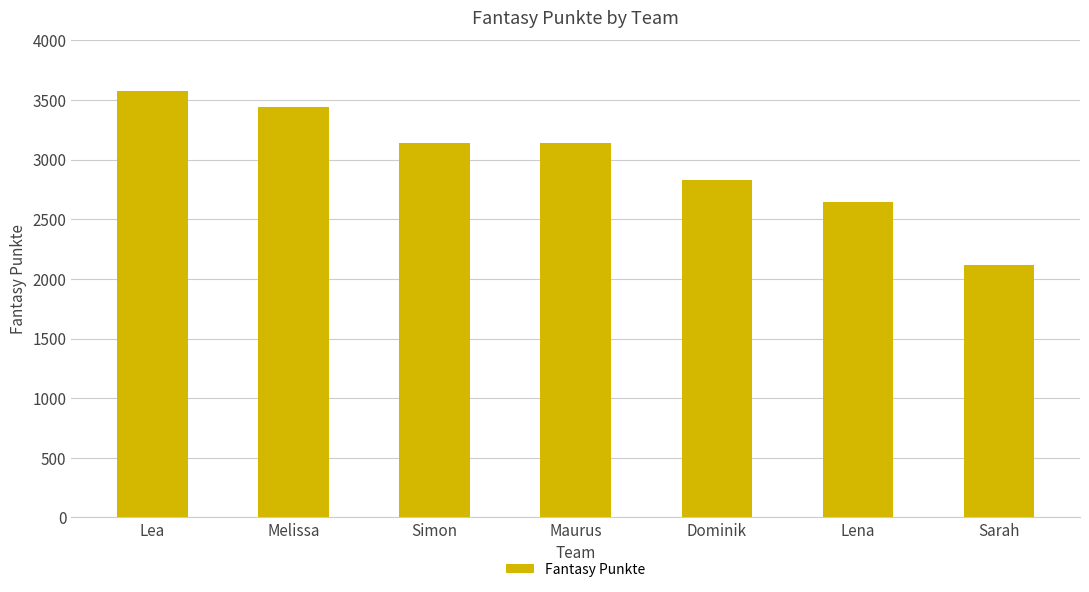

What is the value of the 1st bar from the left?

3576